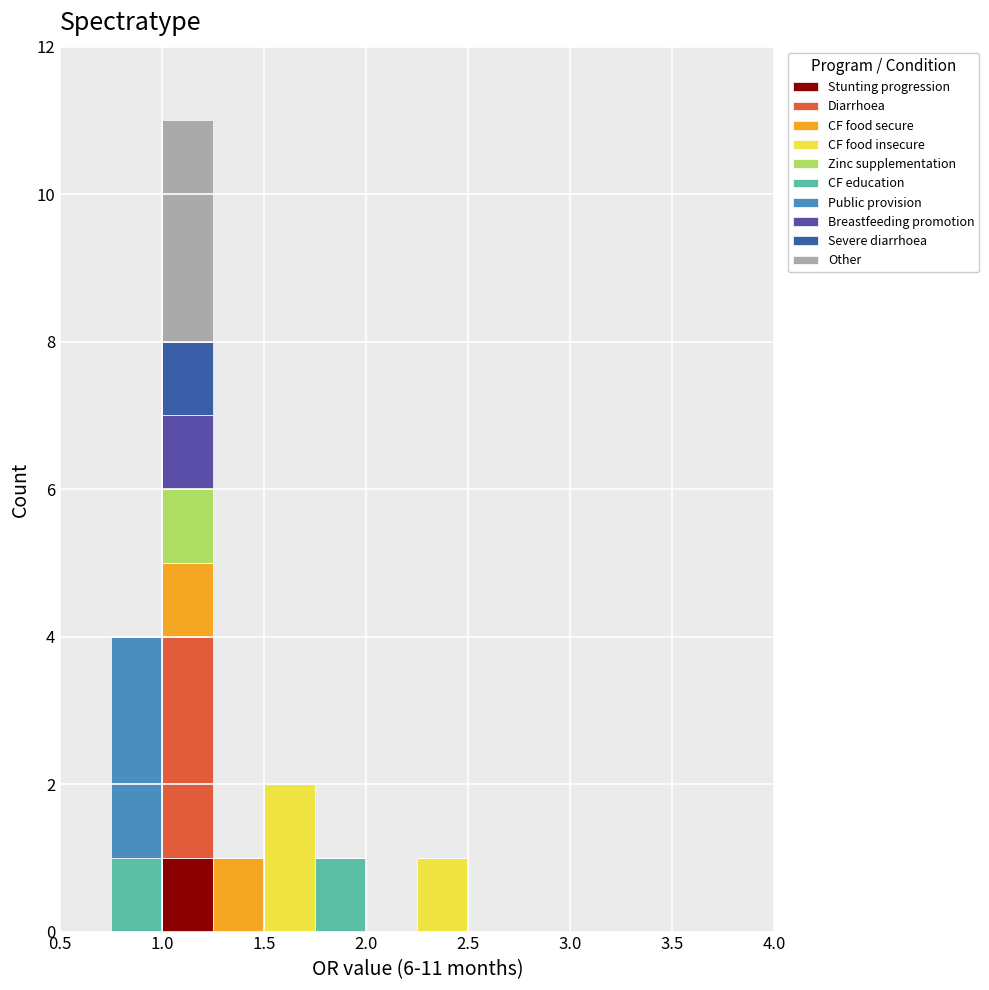

Reading left to right, transcribe this chart: for each stacked bar, give the range it covers on the x-axis and its total height. The values are not printed on the chart, so give them approximately, as read against the axis.

0.50 to 0.75: 0
0.75 to 1.00: 4
1.00 to 1.25: 11
1.25 to 1.50: 1
1.50 to 1.75: 2
1.75 to 2.00: 1
2.00 to 2.25: 0
2.25 to 2.50: 1
2.50 to 2.75: 0
2.75 to 3.00: 0
3.00 to 3.25: 0
3.25 to 3.50: 0
3.50 to 3.75: 0
3.75 to 4.00: 0